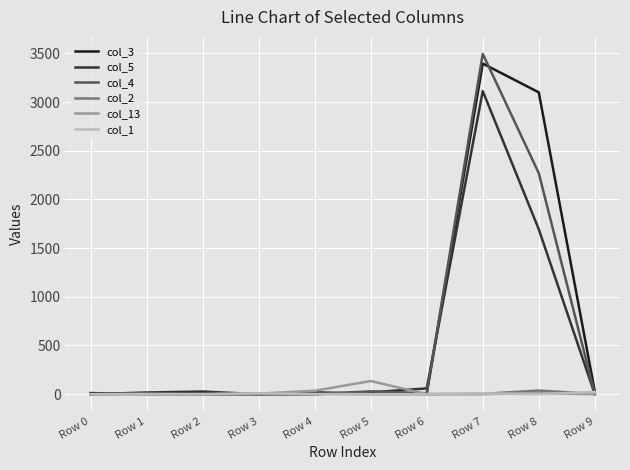

Which series has the largest range (max minus min)?

col_4